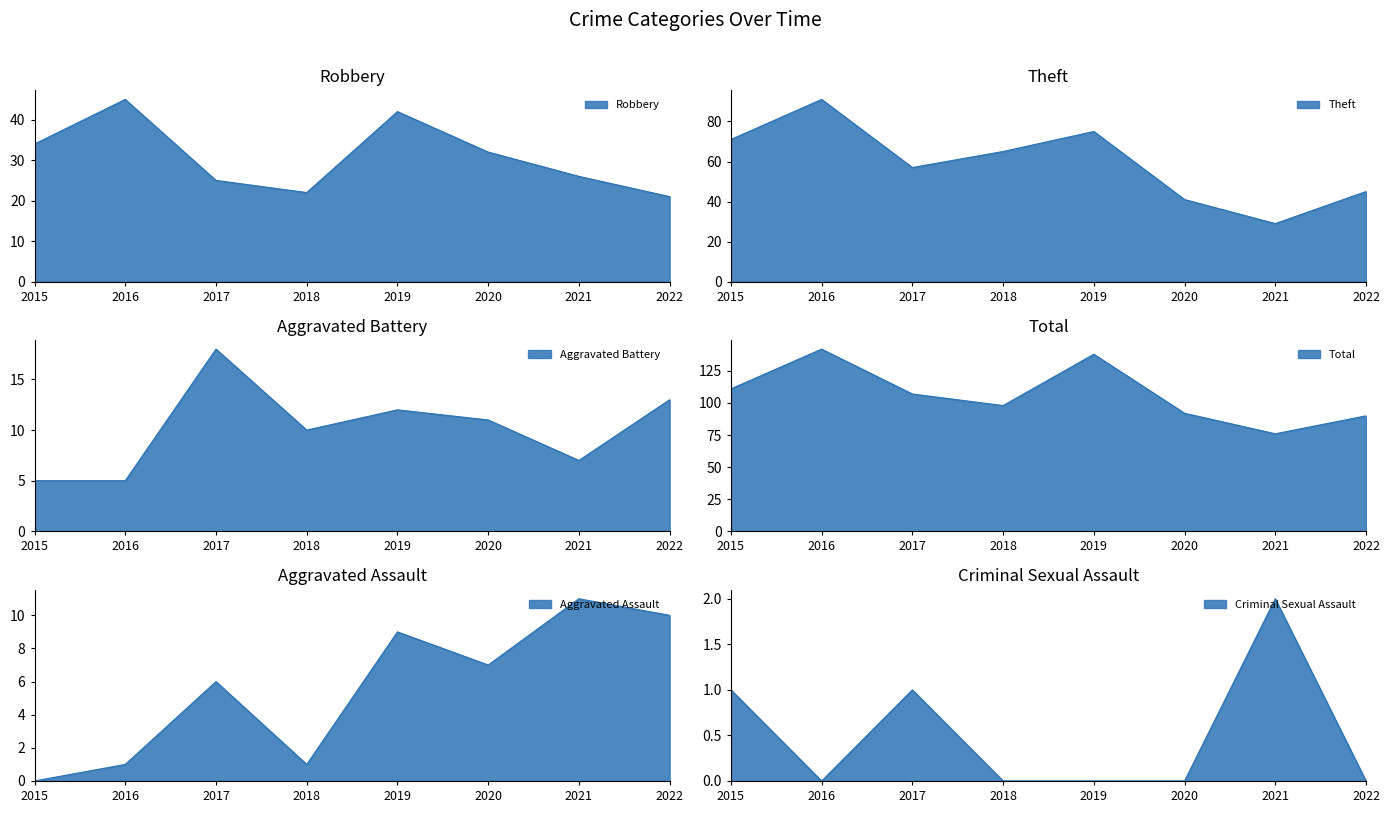

At which label does Aggravated Battery first exceed 11?

2017